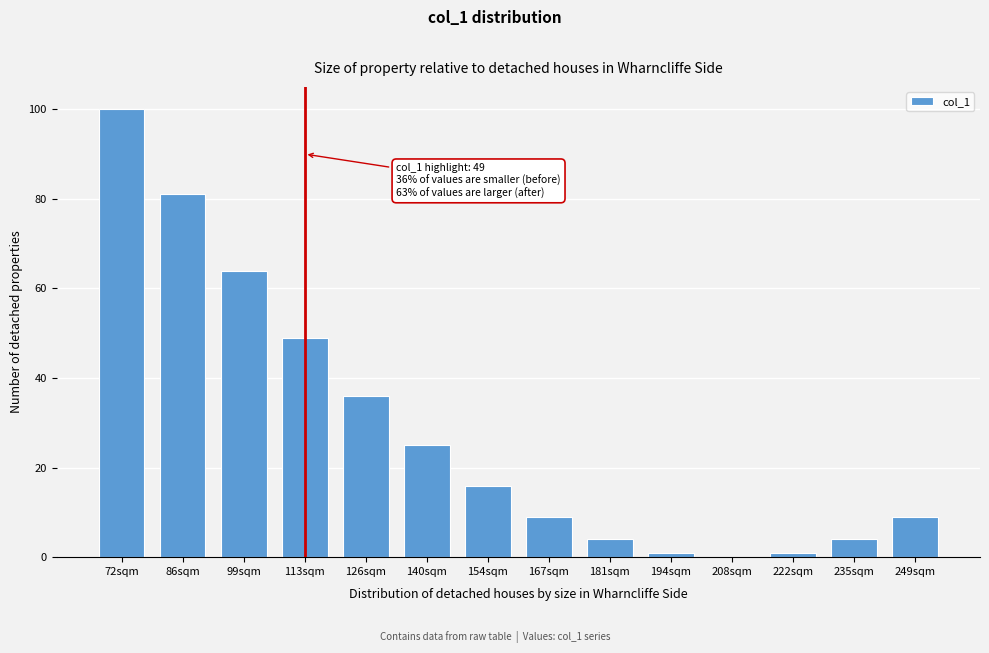

Reading left to right, extract all data points from this chart.

72sqm=100	86sqm=81	99sqm=64	113sqm=49	126sqm=36	140sqm=25	154sqm=16	167sqm=9	181sqm=4	194sqm=1	208sqm=0	222sqm=1	235sqm=4	249sqm=9